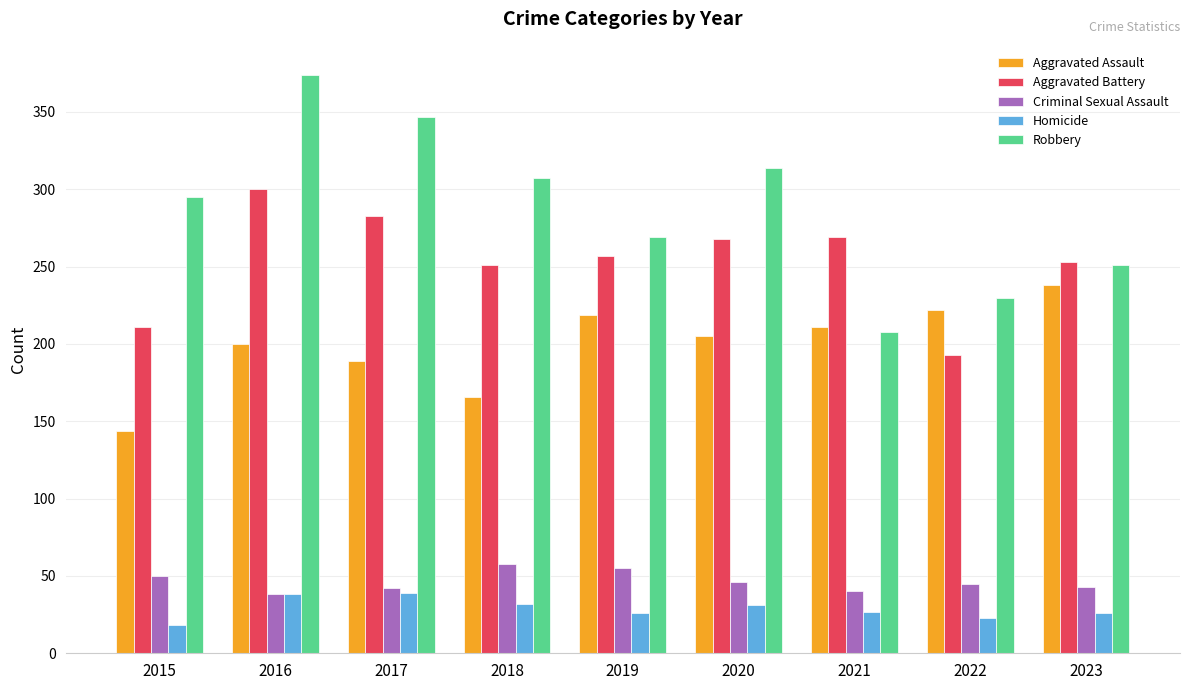

What is the average value of the Homicide series?

29